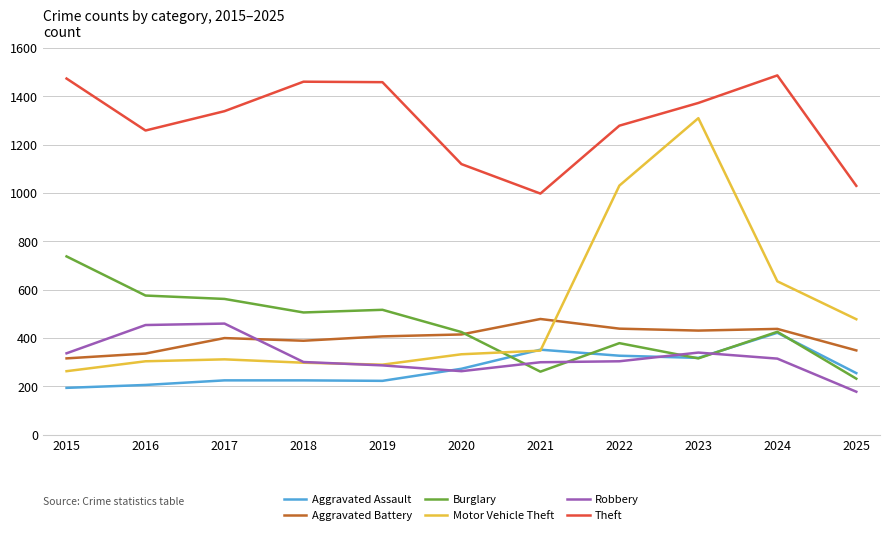

True or false: Burglary has a value of 176 at 2023.

False